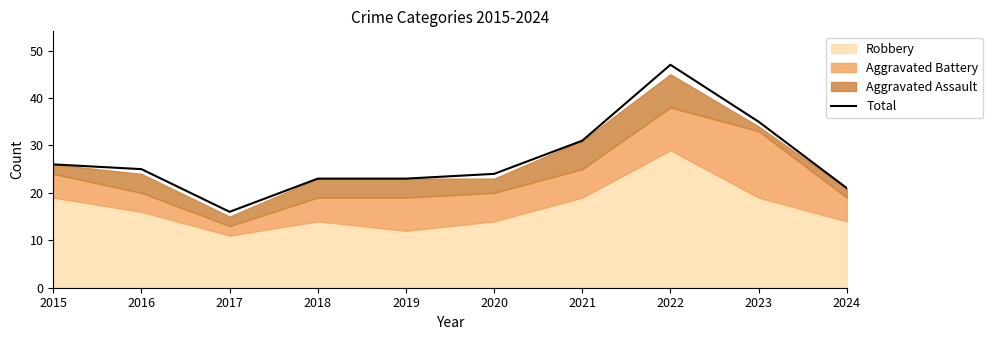

Reading left to right, what are all the values shown in this chart?

2015=26	2016=25	2017=16	2018=23	2019=23	2020=24	2021=31	2022=47	2023=35	2024=21